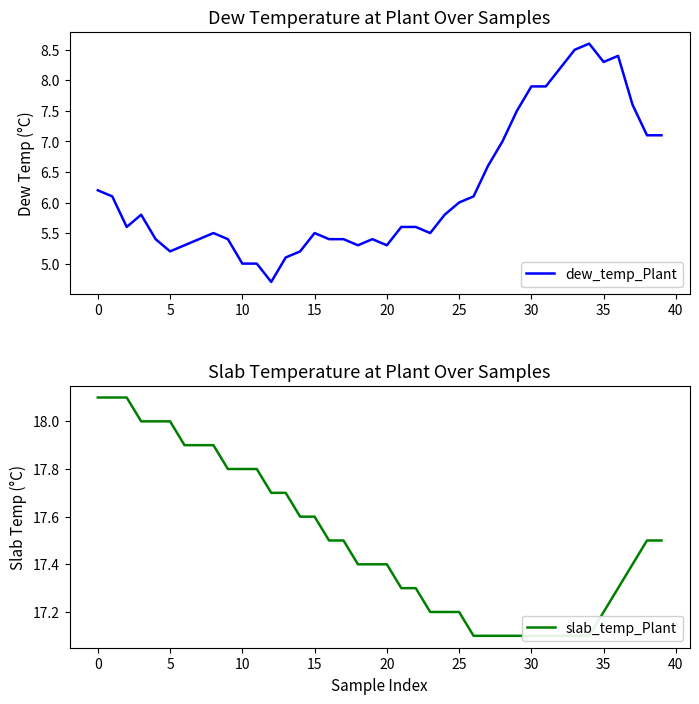

What is the average value of the slab_temp_Plant series?

17.5